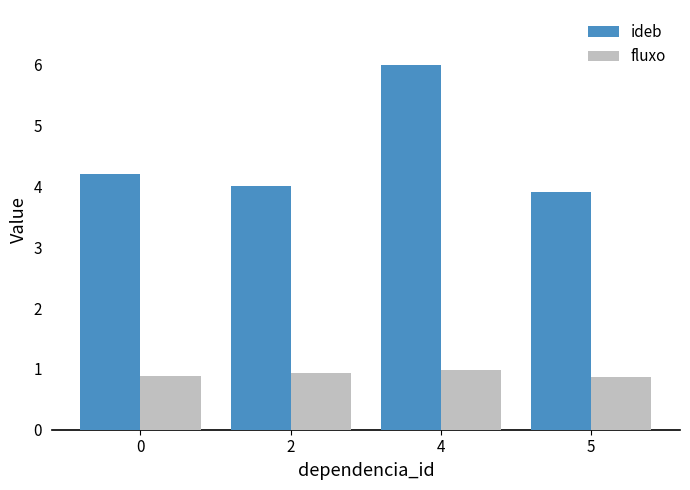

What is the sum of the fluxo values at 2 and 0?

1.8